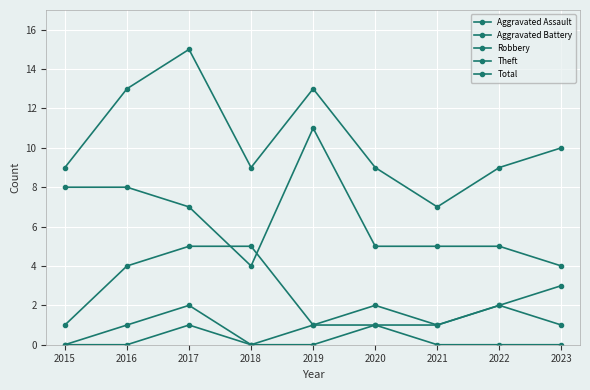

Which label corresponds to the largest value in the chart?

2017